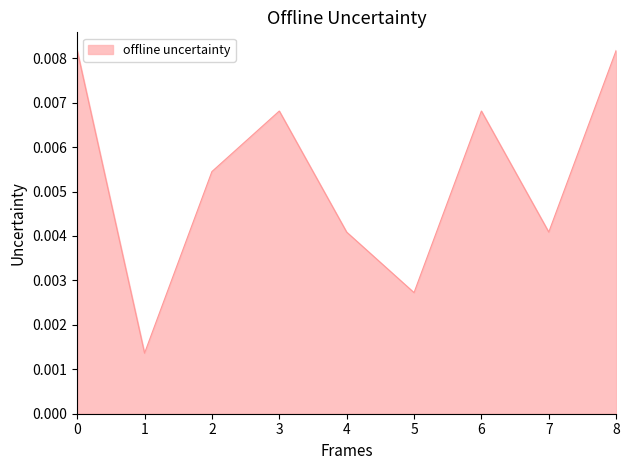

Is it true that the value at 0 is 0.0?

False